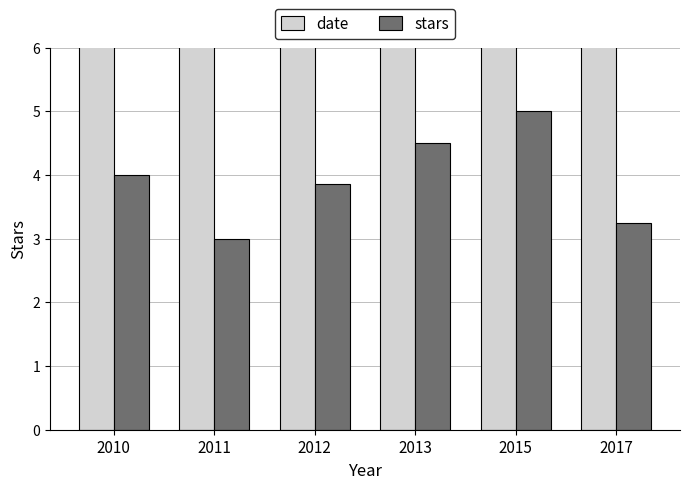

What is the spread (max minus min) of values at 2010?

2006.0